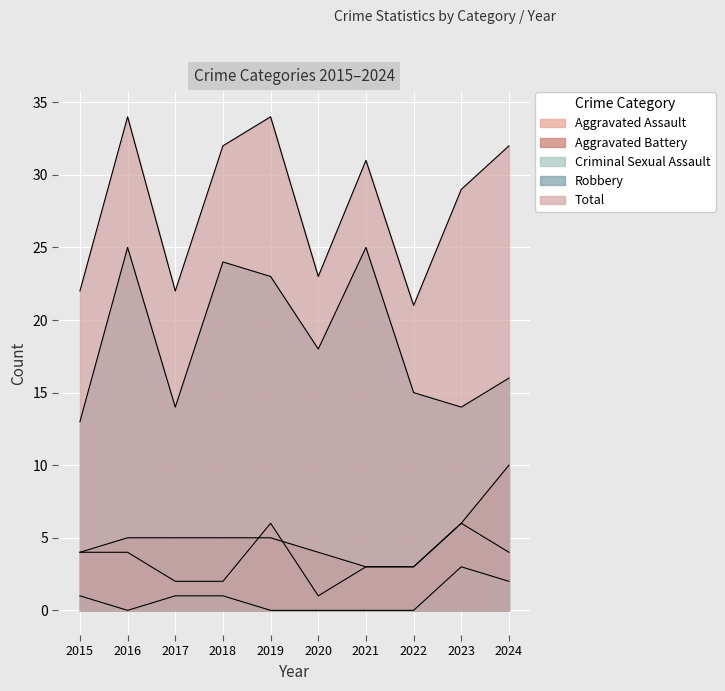

True or false: Robbery has a value of 24 at 2018.

True